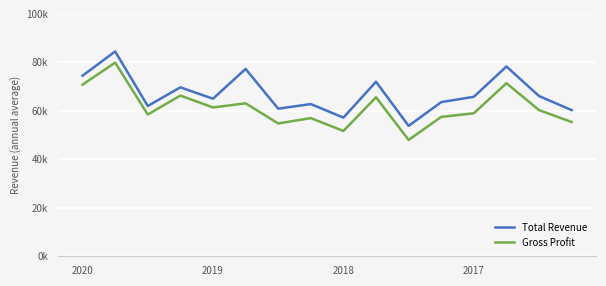

What are all the series names shown in the legend?

Total Revenue, Gross Profit